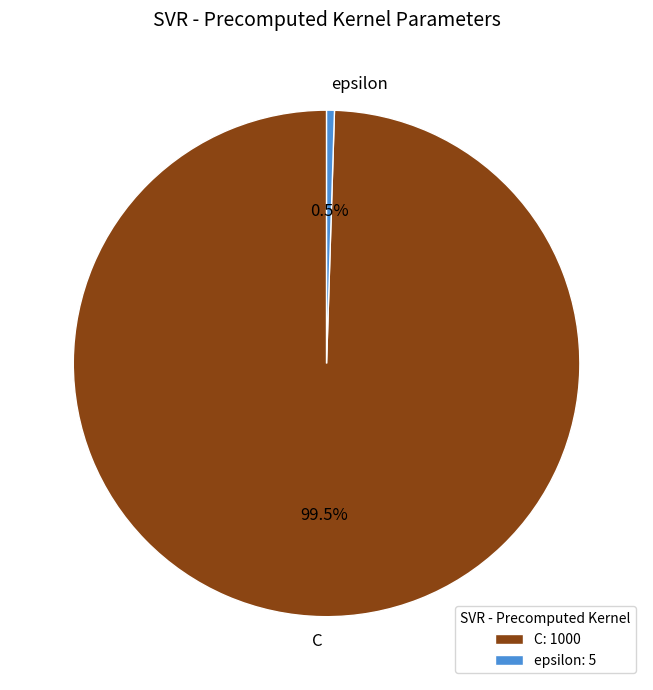

Combined, what portion of the pie is epsilon and C?

100.0%